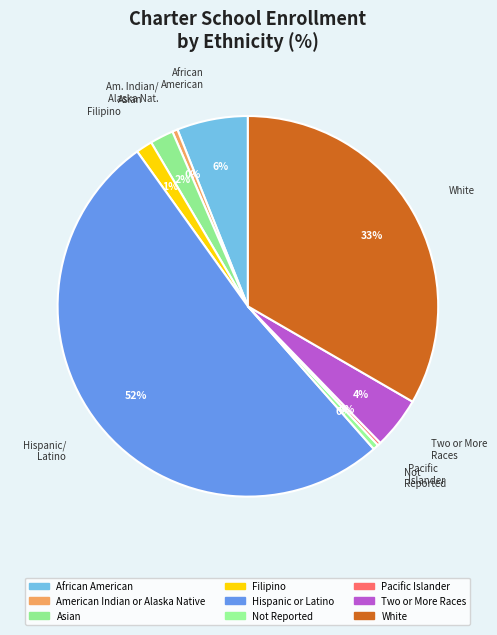

What is the smallest slice in the pie chart?

Pacific Islander